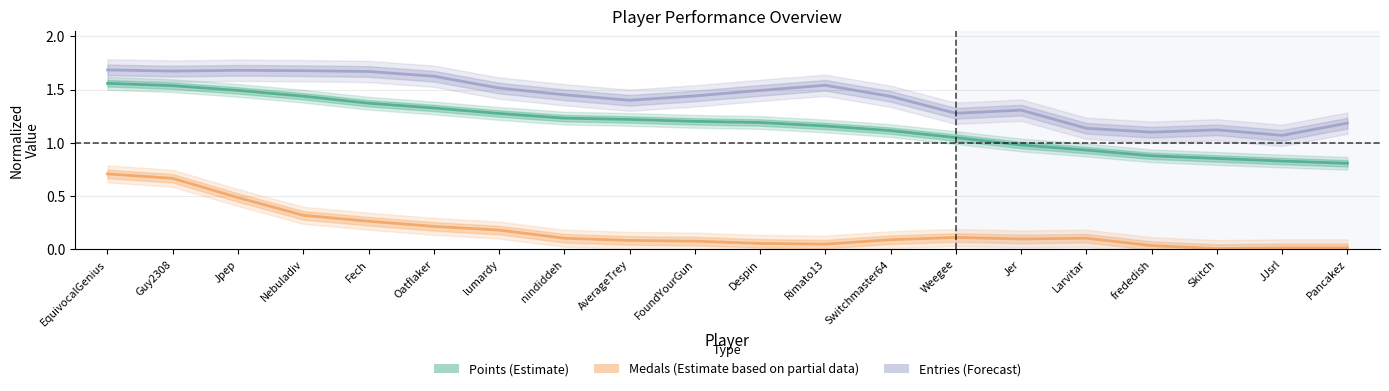

What is the label of the 19th point from the right?

Guy2308